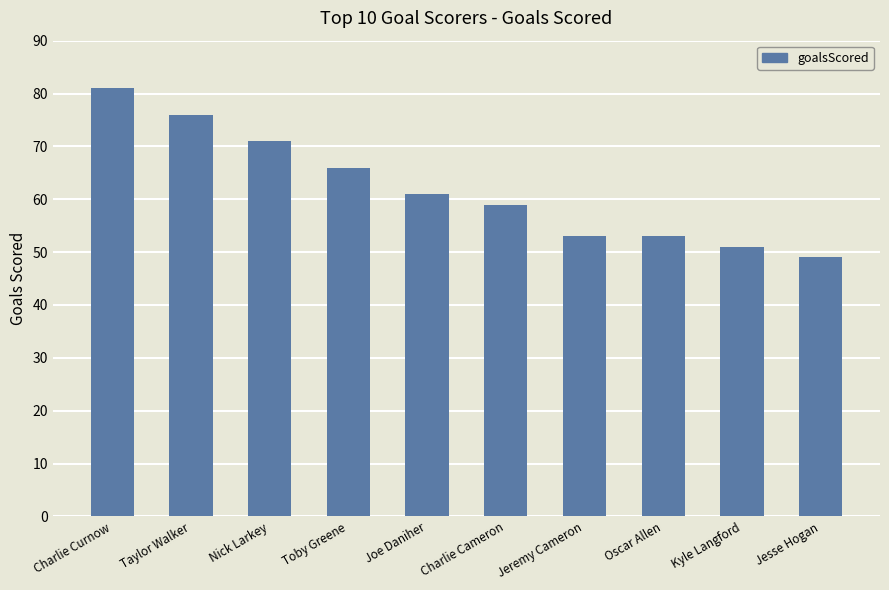

What is the minimum value shown in the chart?

49